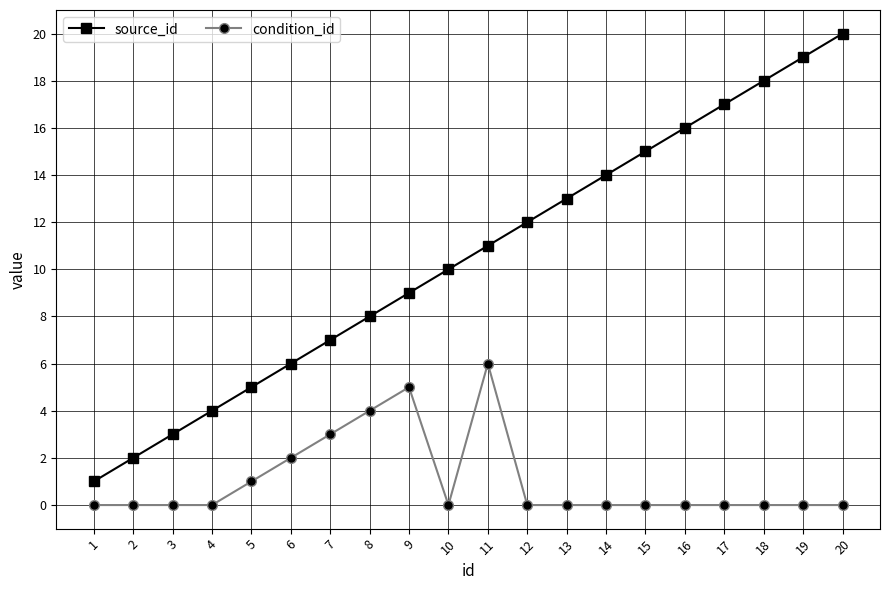

True or false: source_id and condition_id cross at least once.

False